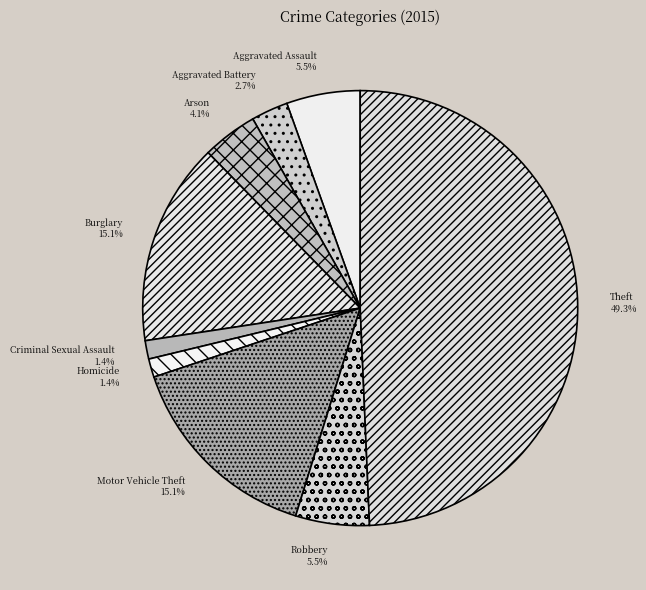

The Theft slice represents 49% of the pie. True or false?

True